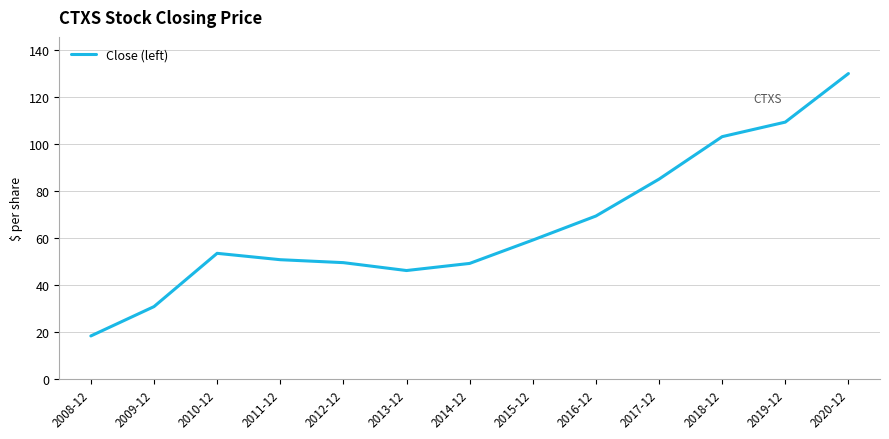

The value at 2012-12 is 49.5. True or false?

True